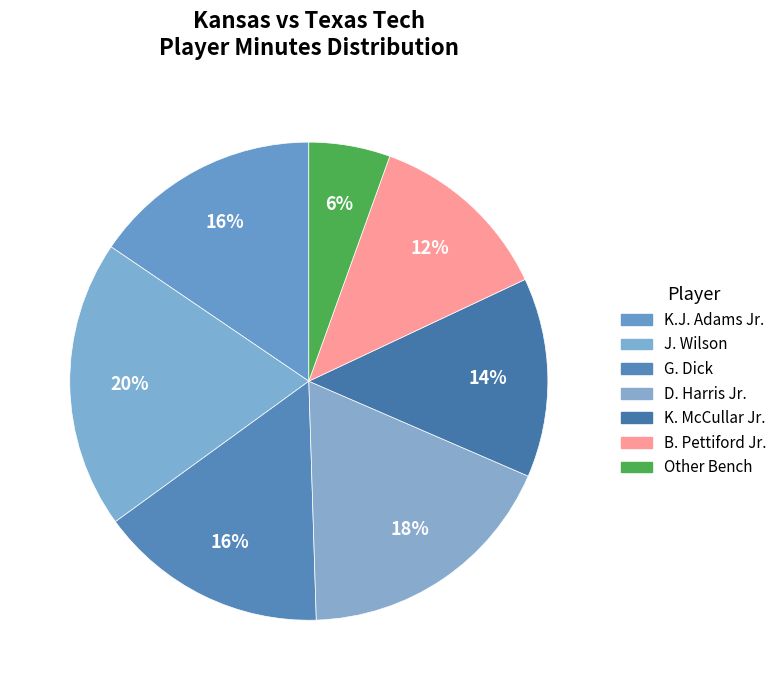

Which category has the smallest portion of the pie?

Other Bench